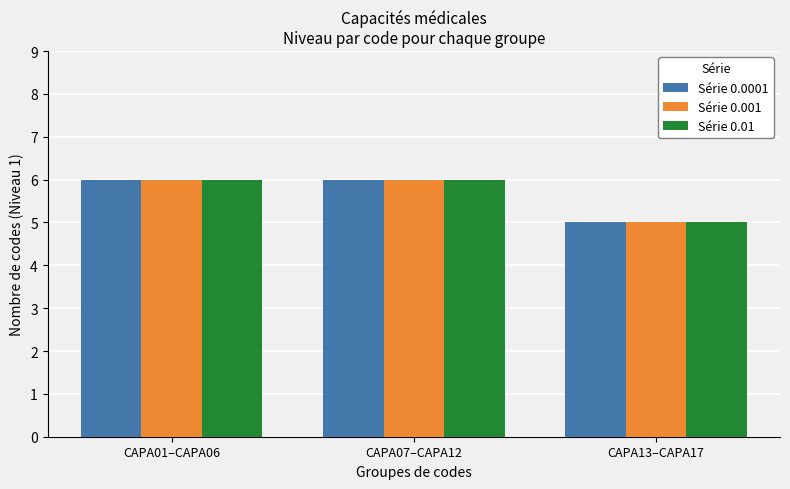

Are the bars grouped side by side (vs. stacked)?

Yes